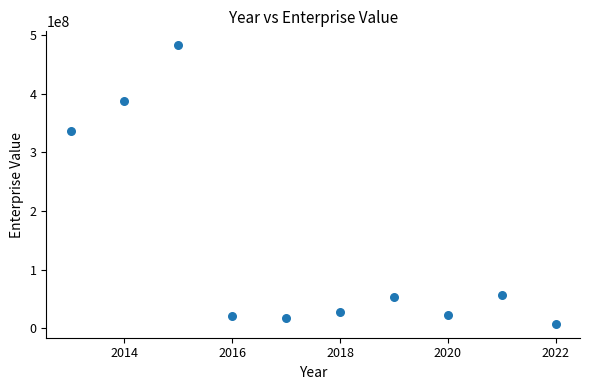

What is the range of Y values (max minus min)?

475607676.4